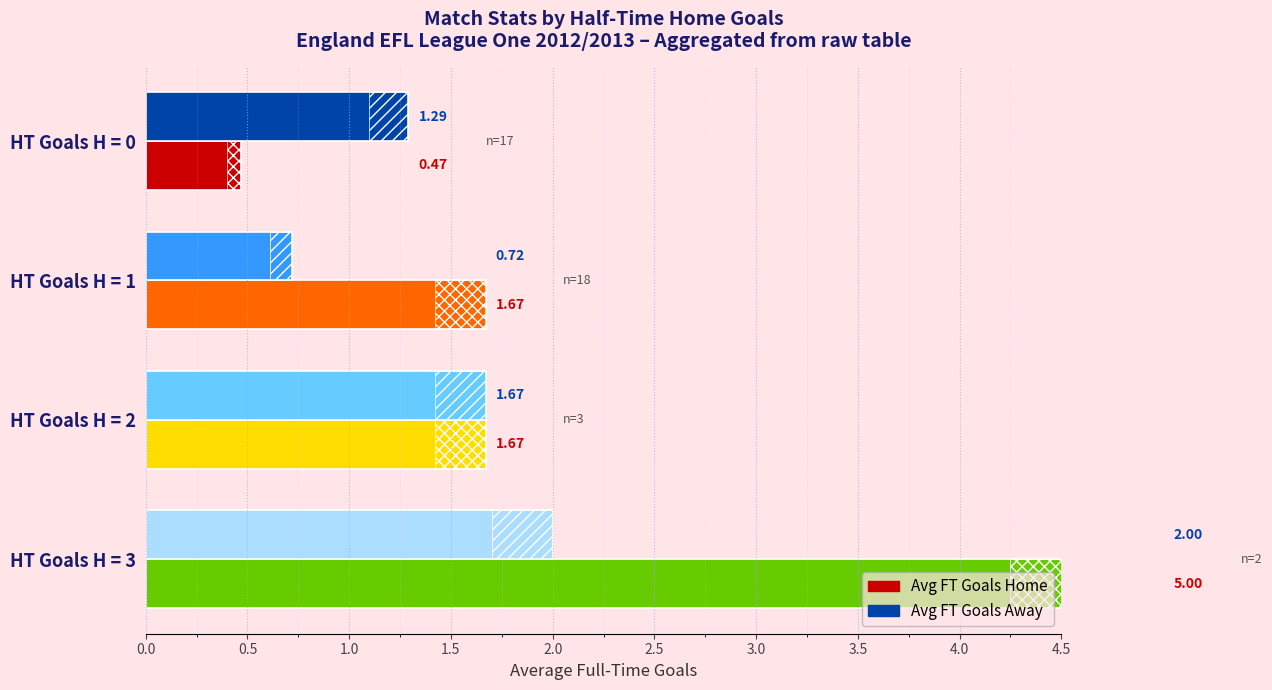

Reading left to right, list all the values displayed in this chart.

Avg FT Goals Home: 0.5	1.7	1.7	5.0
Avg FT Goals Away: 1.3	0.7	1.7	2.0